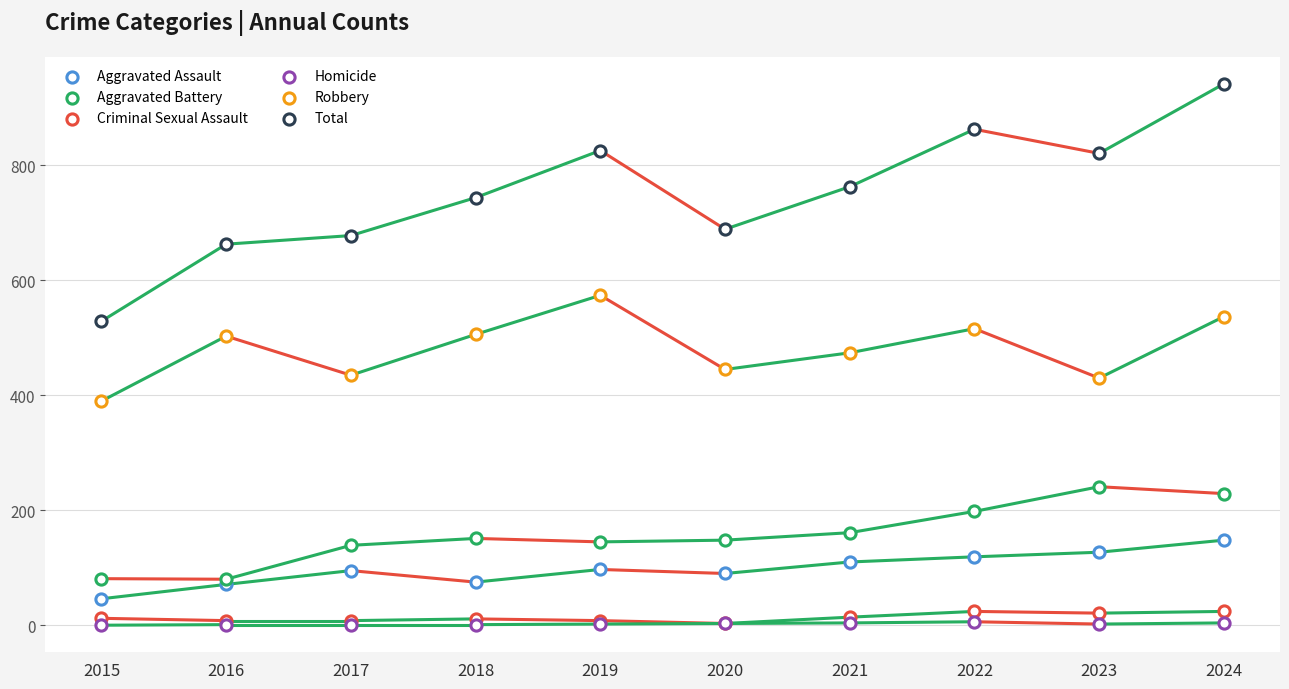

Which series reaches the minimum Y coordinate?

Homicide